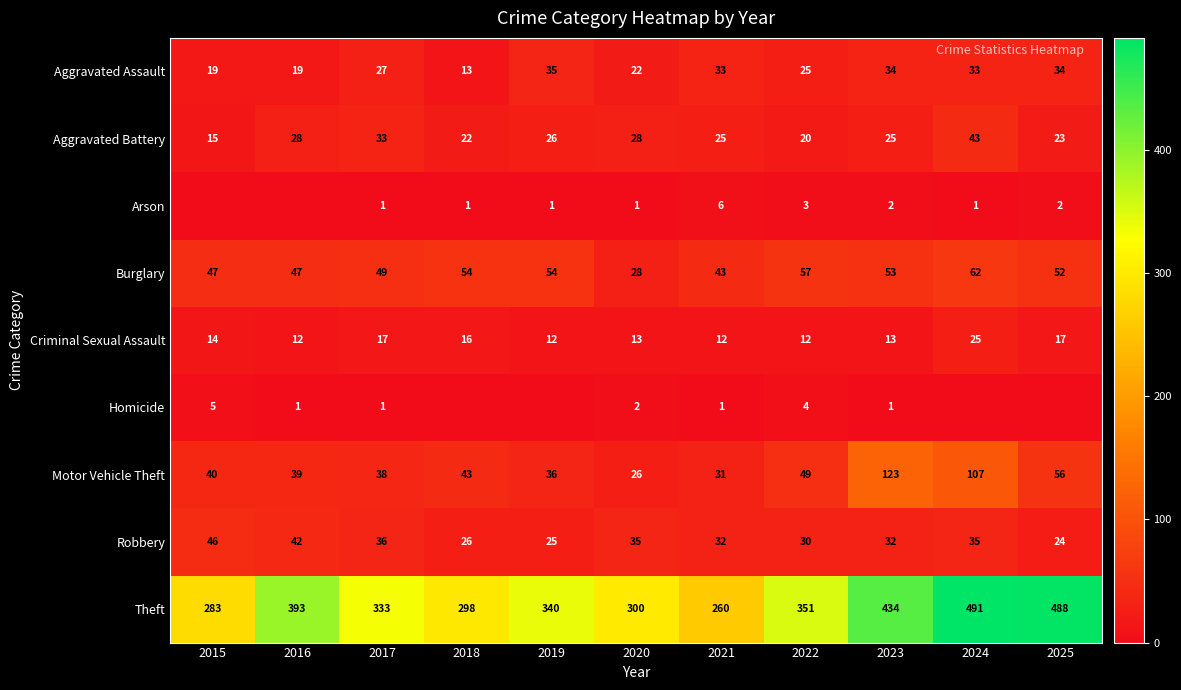

What is the difference between the highest and lowest values at 2020?

299